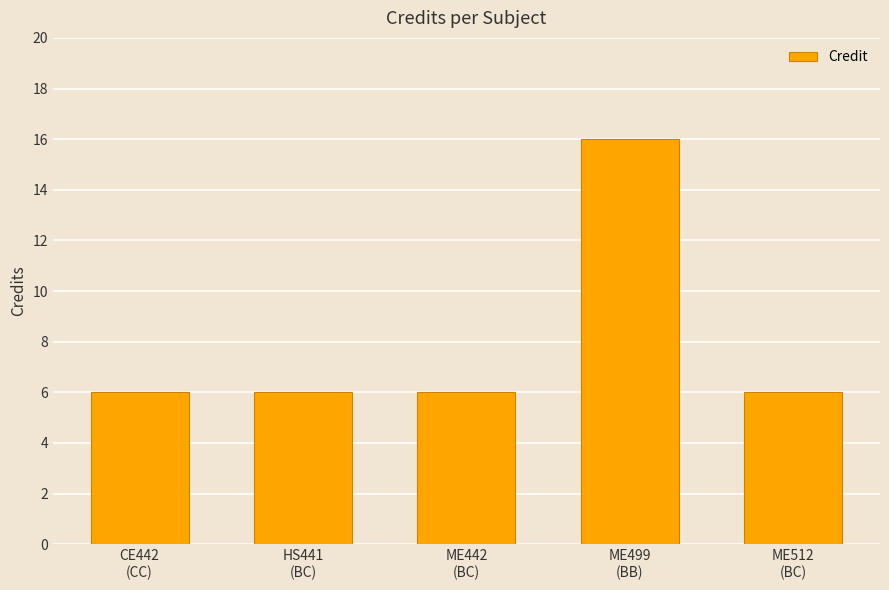

What is the sum of the values at HS441
(BC) and ME499
(BB)?

22